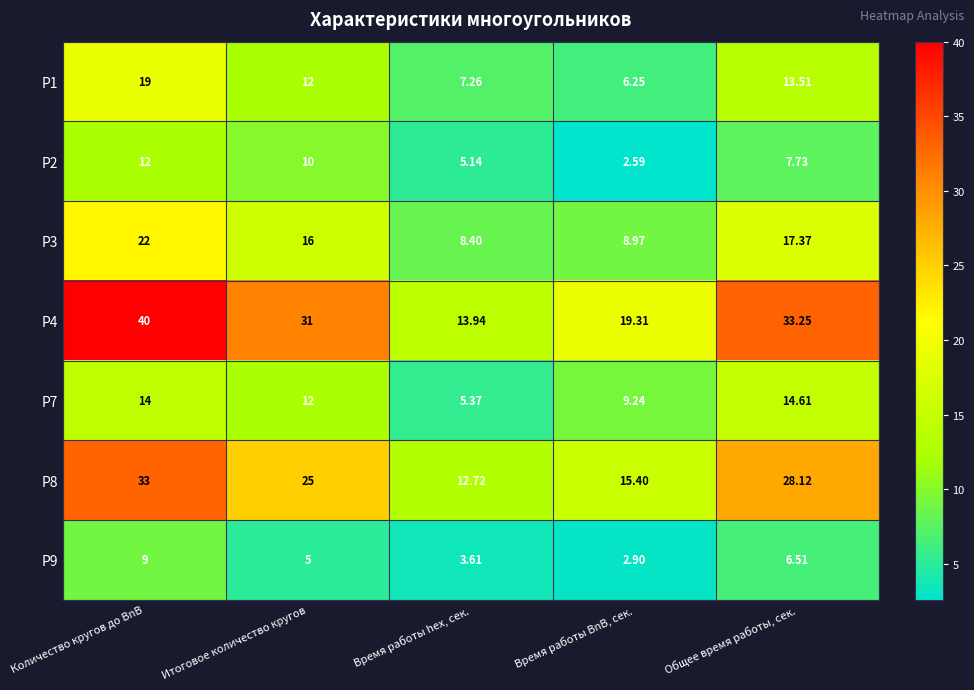

Between Количество кругов до BnB and Время работы BnB, сек., which series saw the biggest shift?

P4